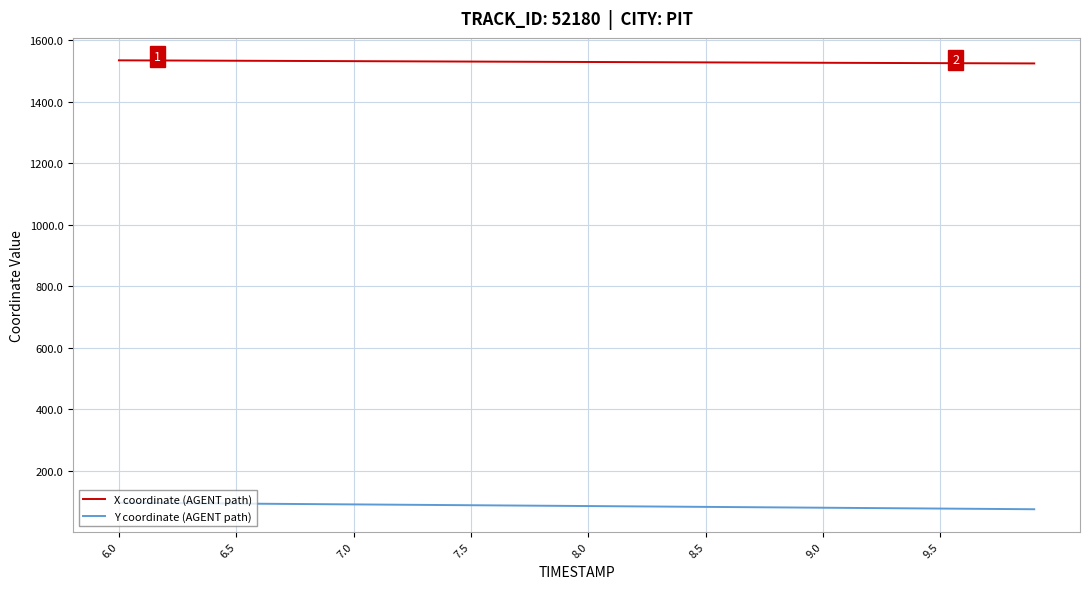

What is the smallest value displayed?

74.6